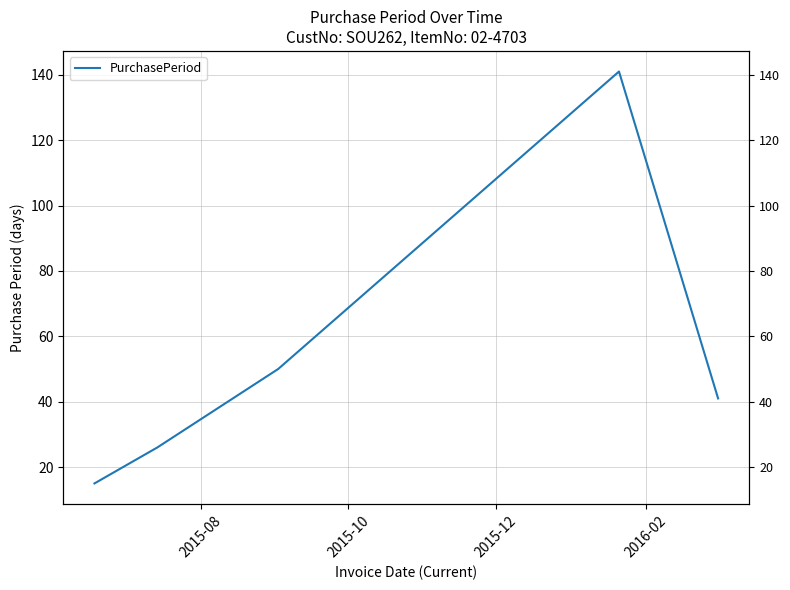

Between 2016-02 and 2015-08, which is larger?

2016-02